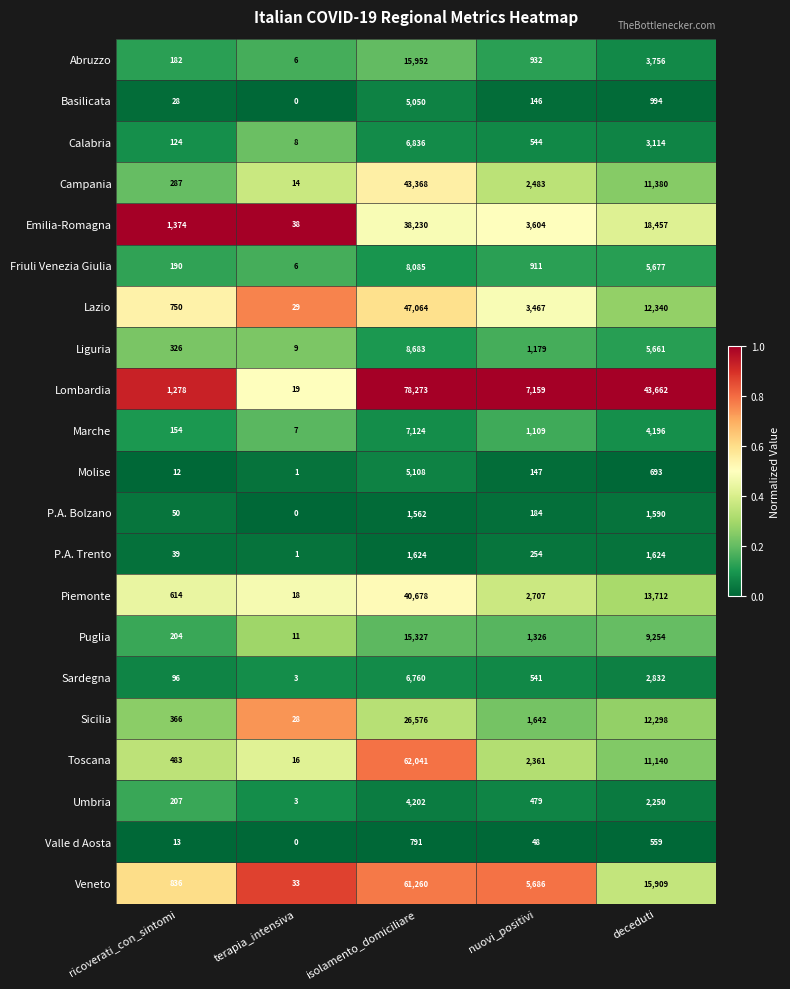

Which category has the highest value in the Puglia series?

isolamento_domiciliare